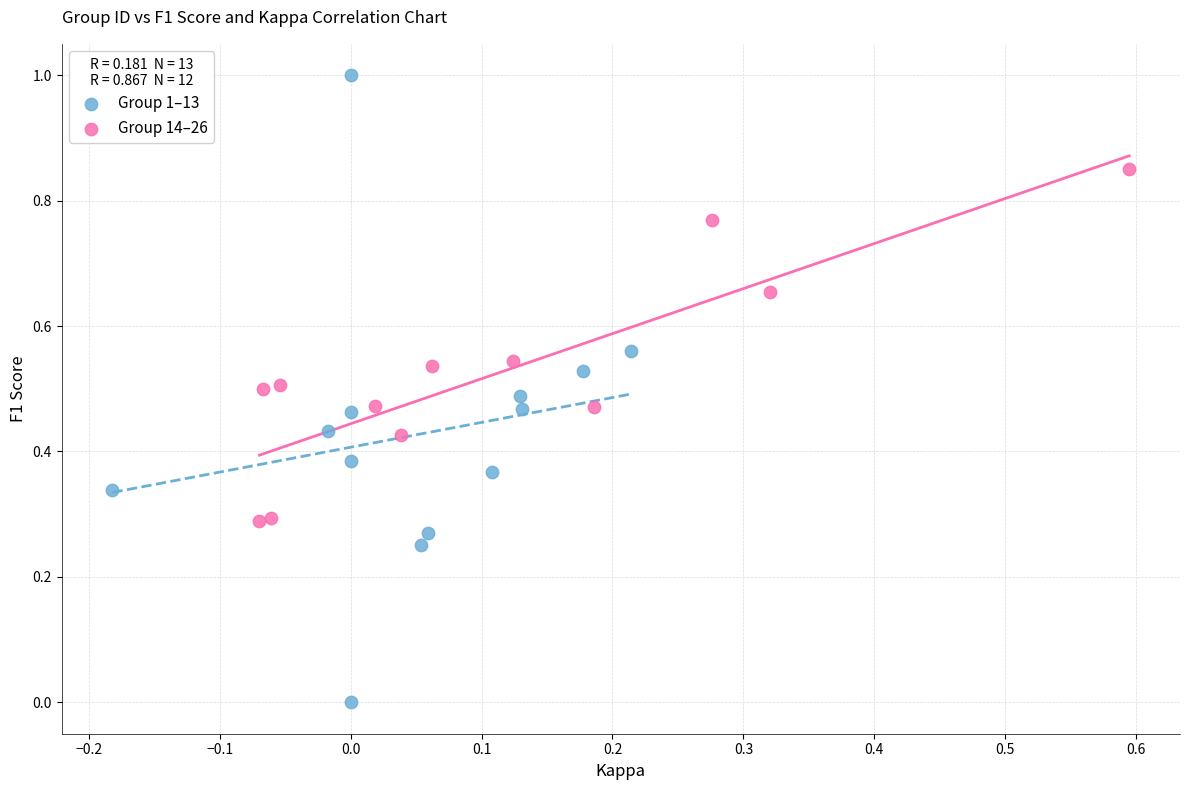

Which series contains the lowest Y value?

Group 1–13